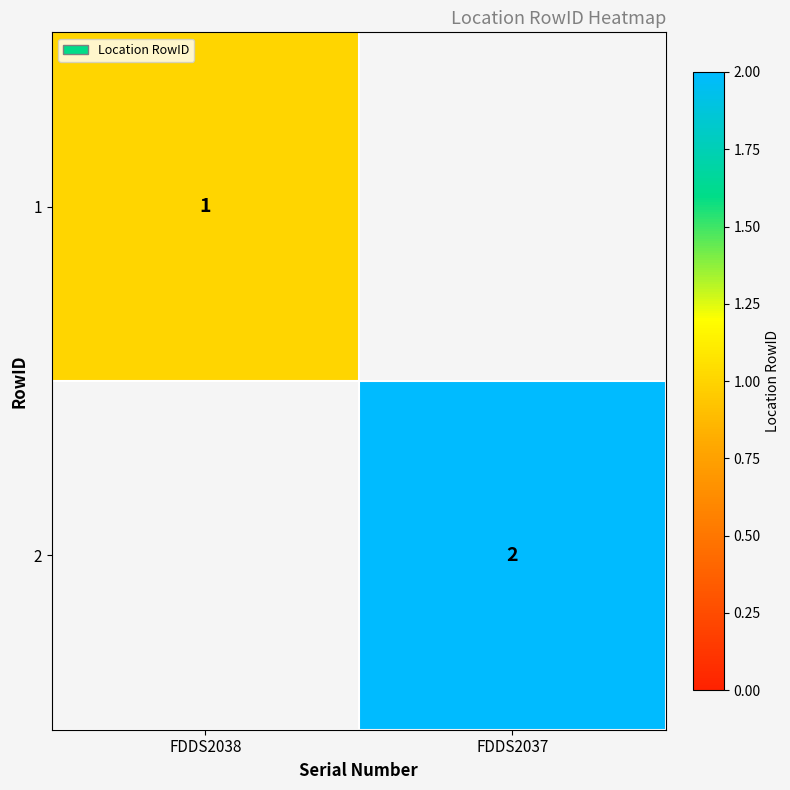

Is it true that 1 equals 1 at FDDS2038?

True